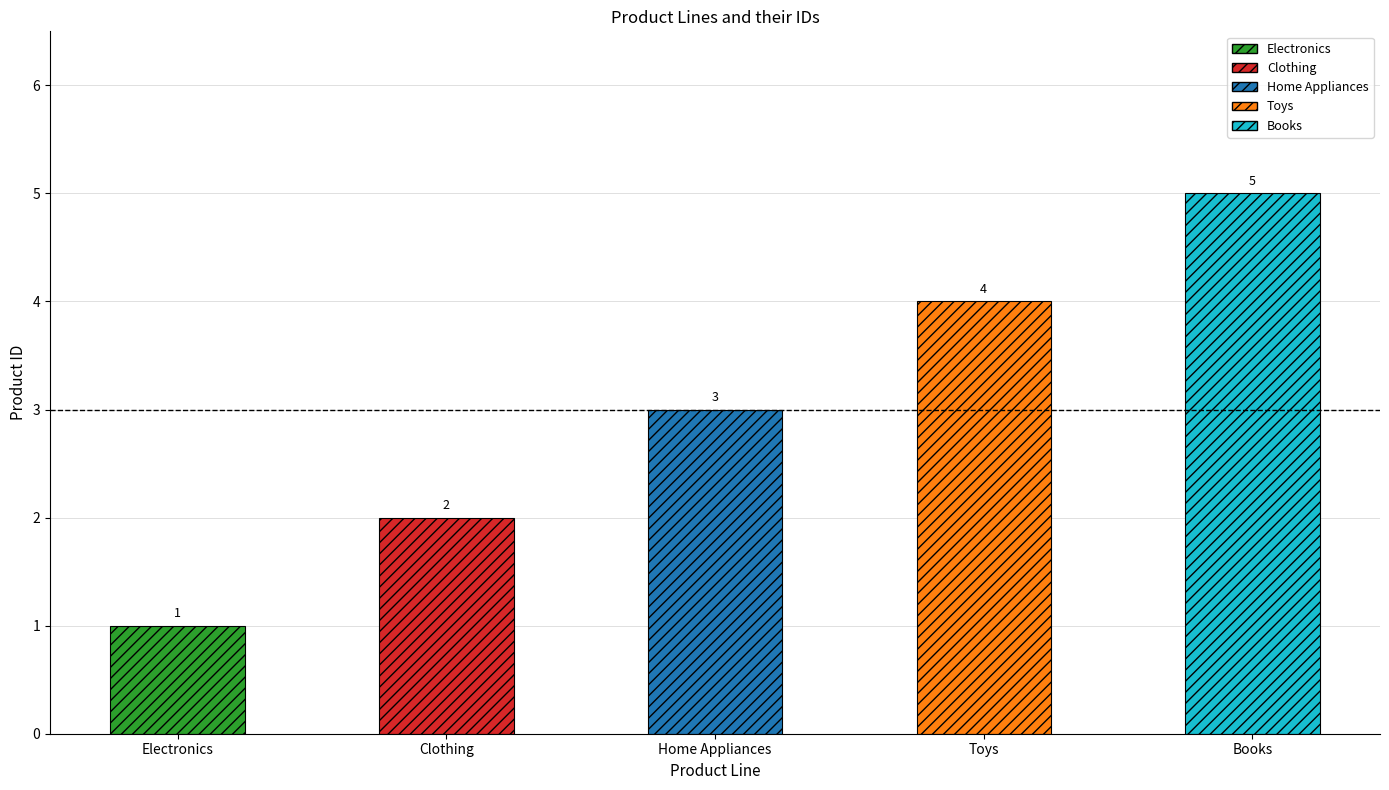

List the labels in order of value, largest first.

Books, Toys, Home Appliances, Clothing, Electronics